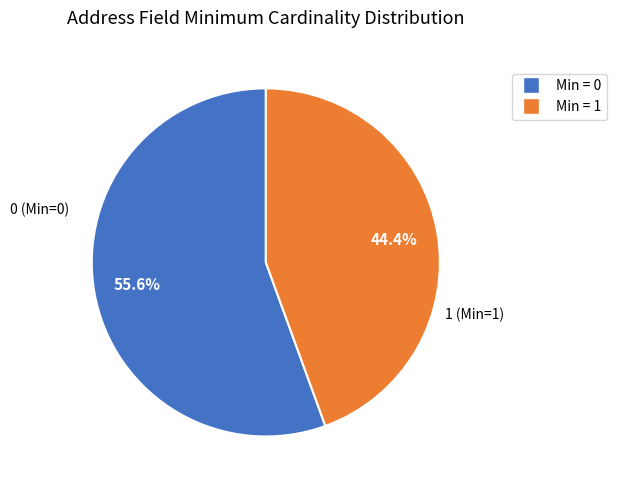

Count the number of slices in the pie.

2